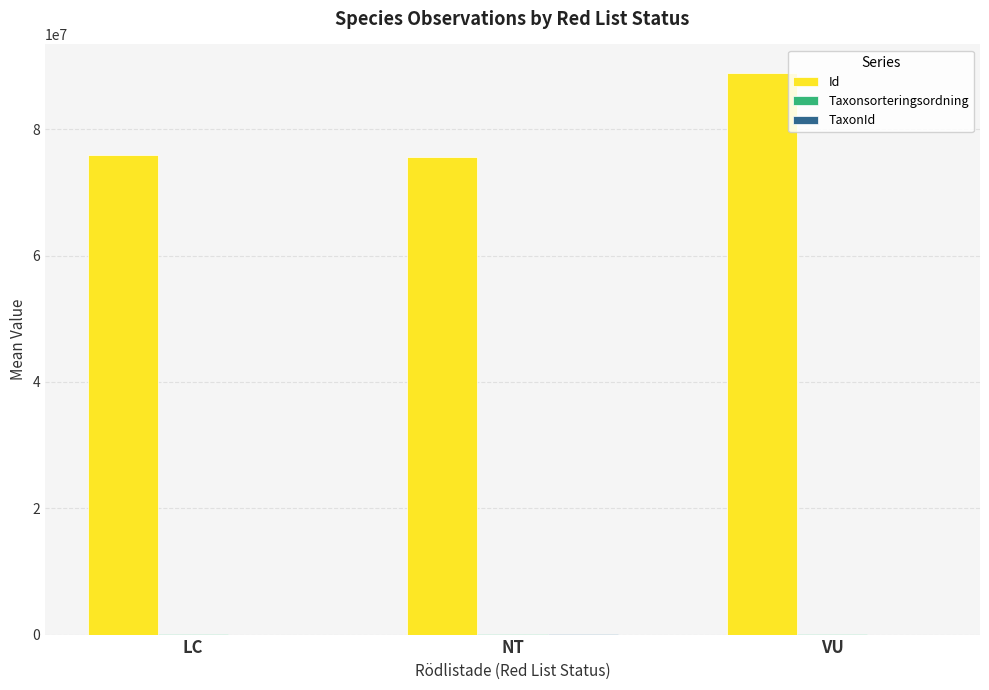

Are the bars horizontal?

No